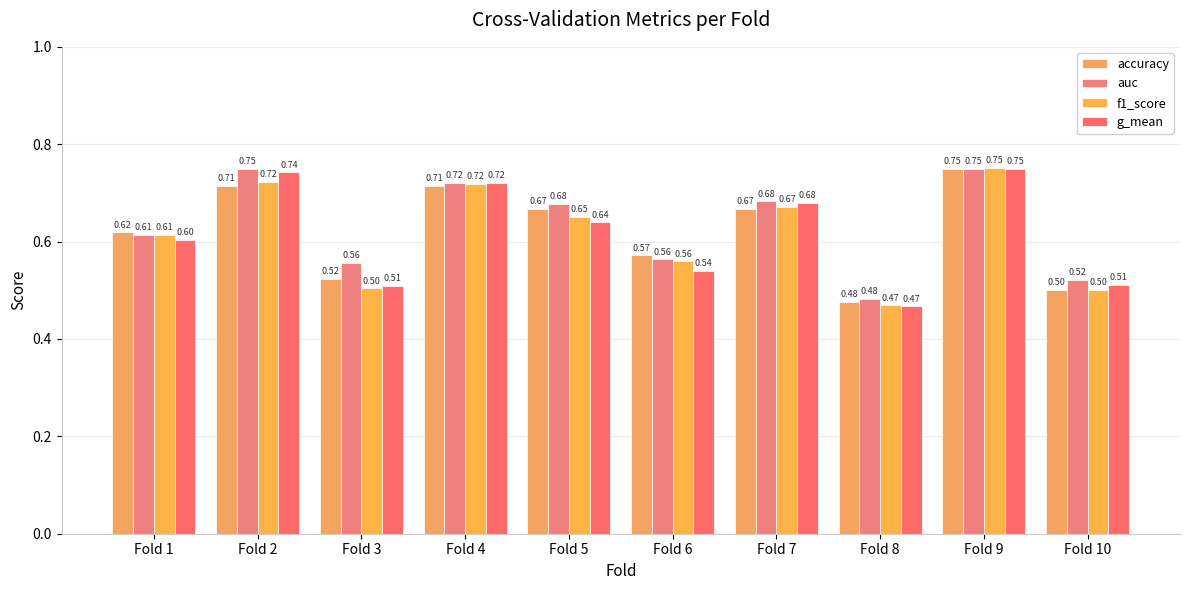

How many categories are shown in the chart?

10